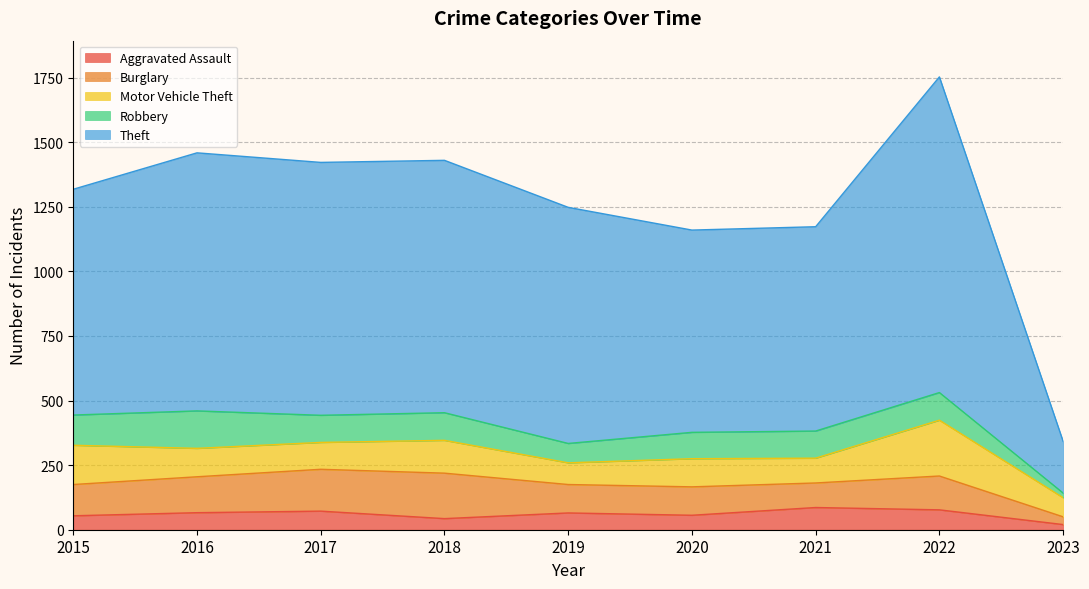

How many categories are shown in the chart?

9